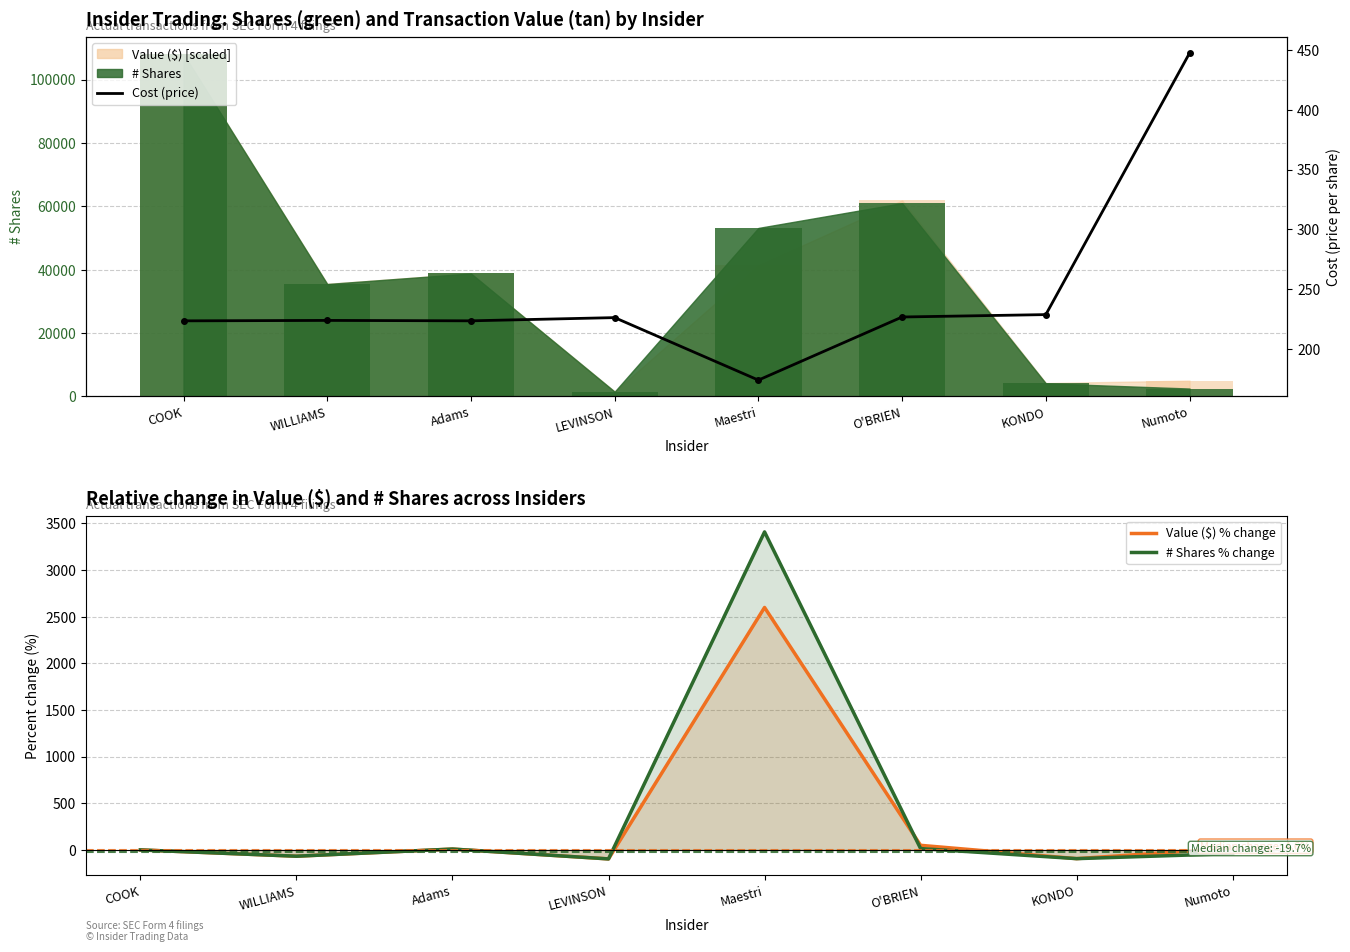

The # Shares % change series shows -67.2 at WILLIAMS. True or false?

True